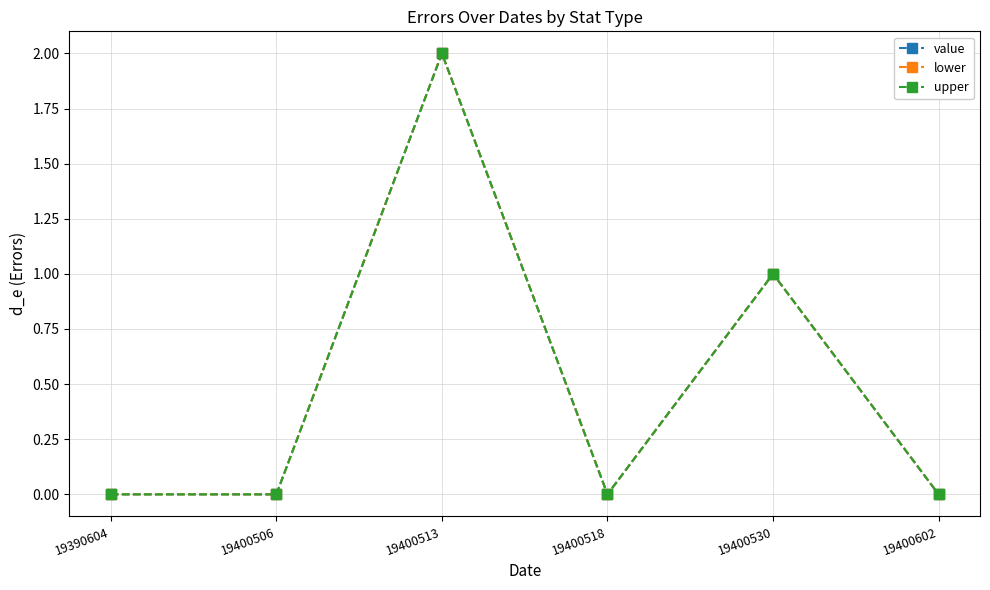

Is this an area chart (filled region under the line)?

No